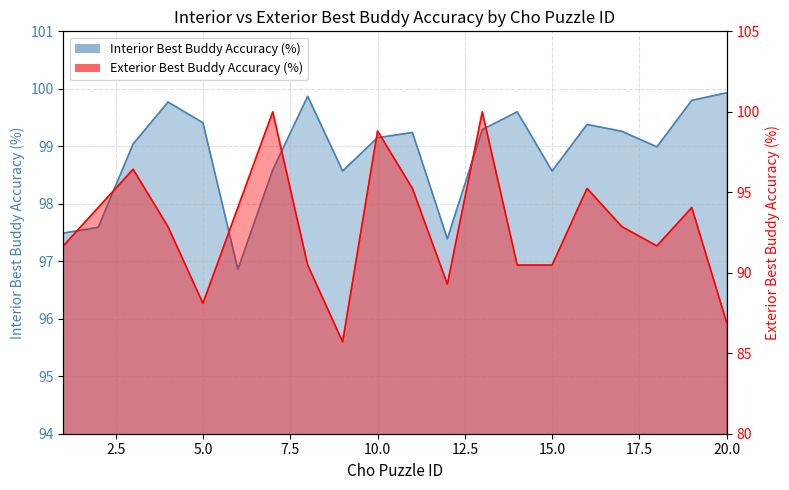

List the series in order of their overall mean, lowest first.

Exterior Best Buddy Accuracy (%), Interior Best Buddy Accuracy (%)